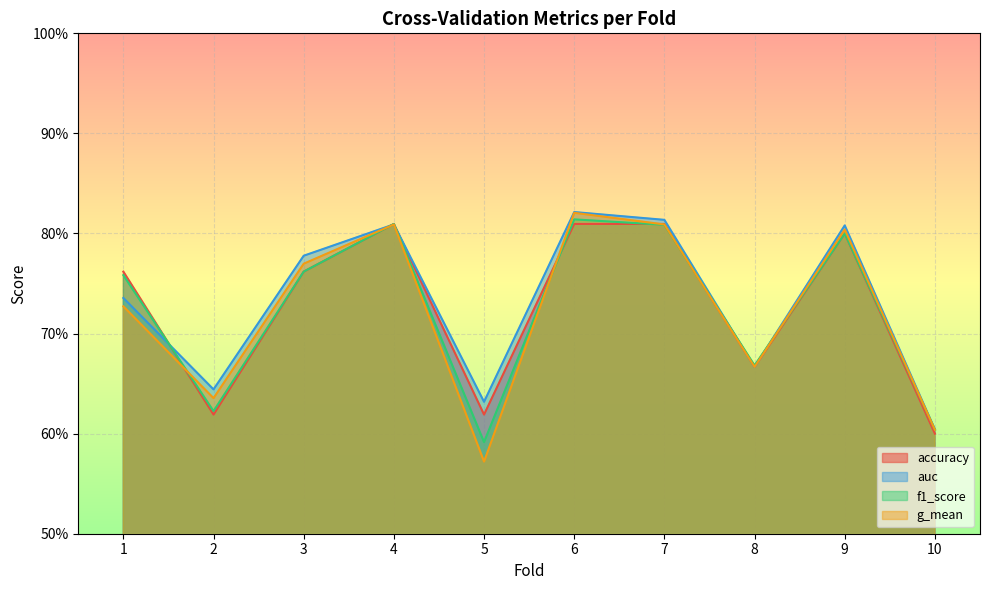

Rank the series by their average value, from highest to lowest.

auc, accuracy, f1_score, g_mean